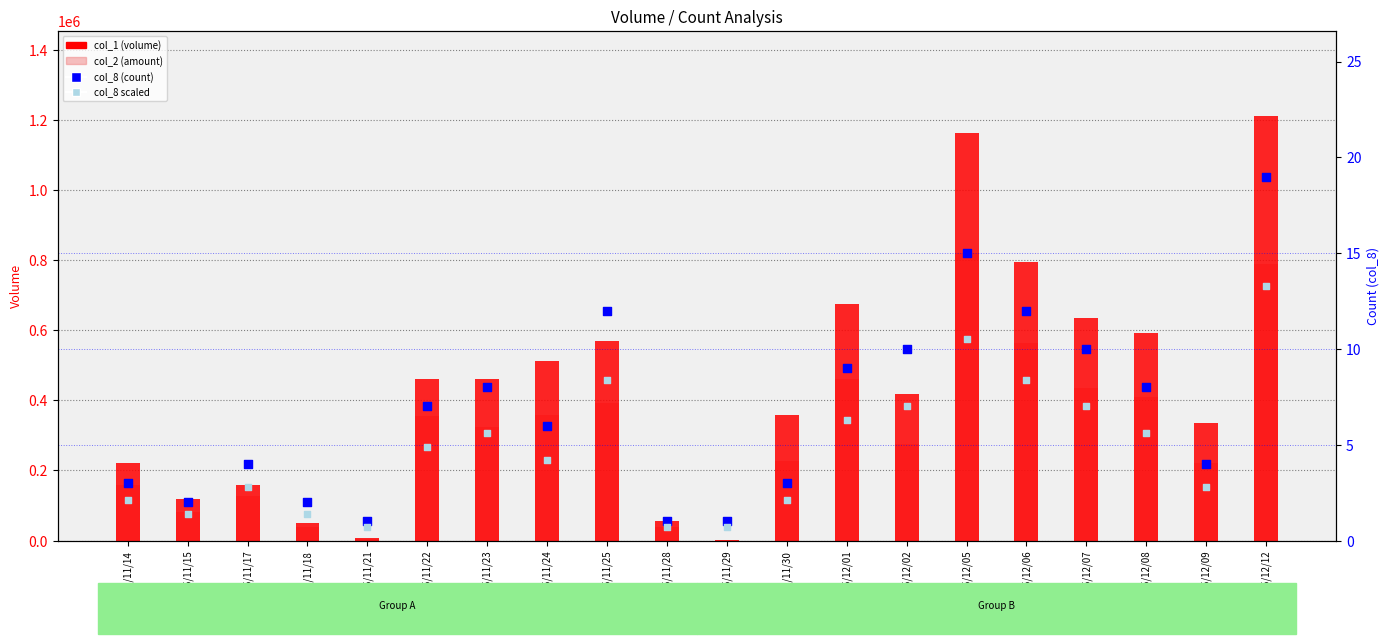

What are all the series names shown in the legend?

col_1 (volume), col_2 (amount), col_8 (count), col_8 scaled